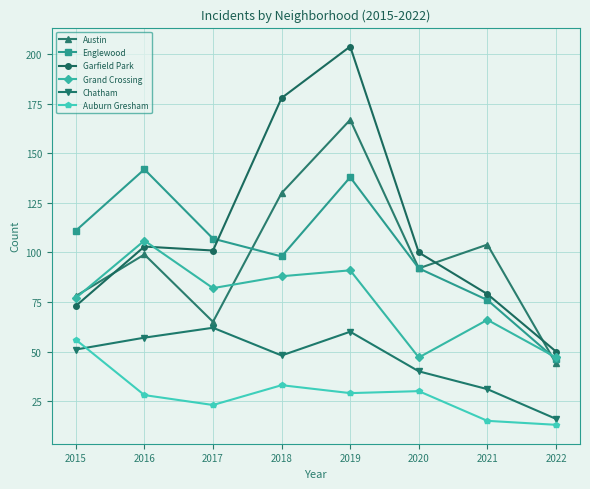

Which series has the largest range (max minus min)?

Garfield Park